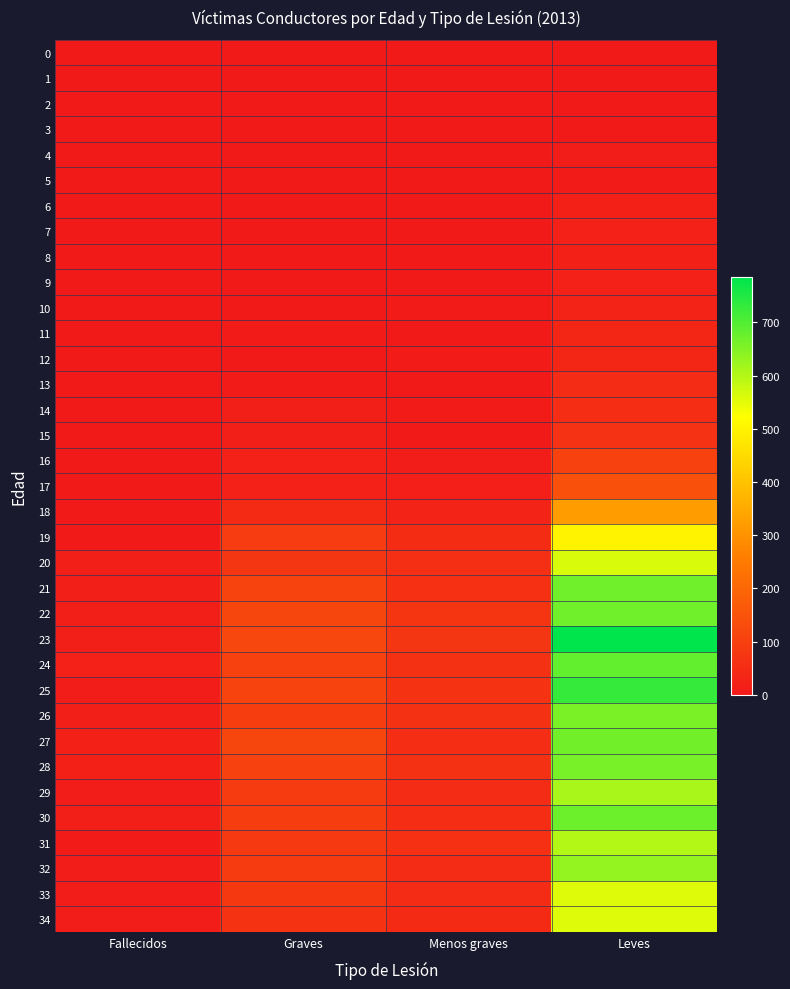

At how many categories does at least one series exceed 629?

1